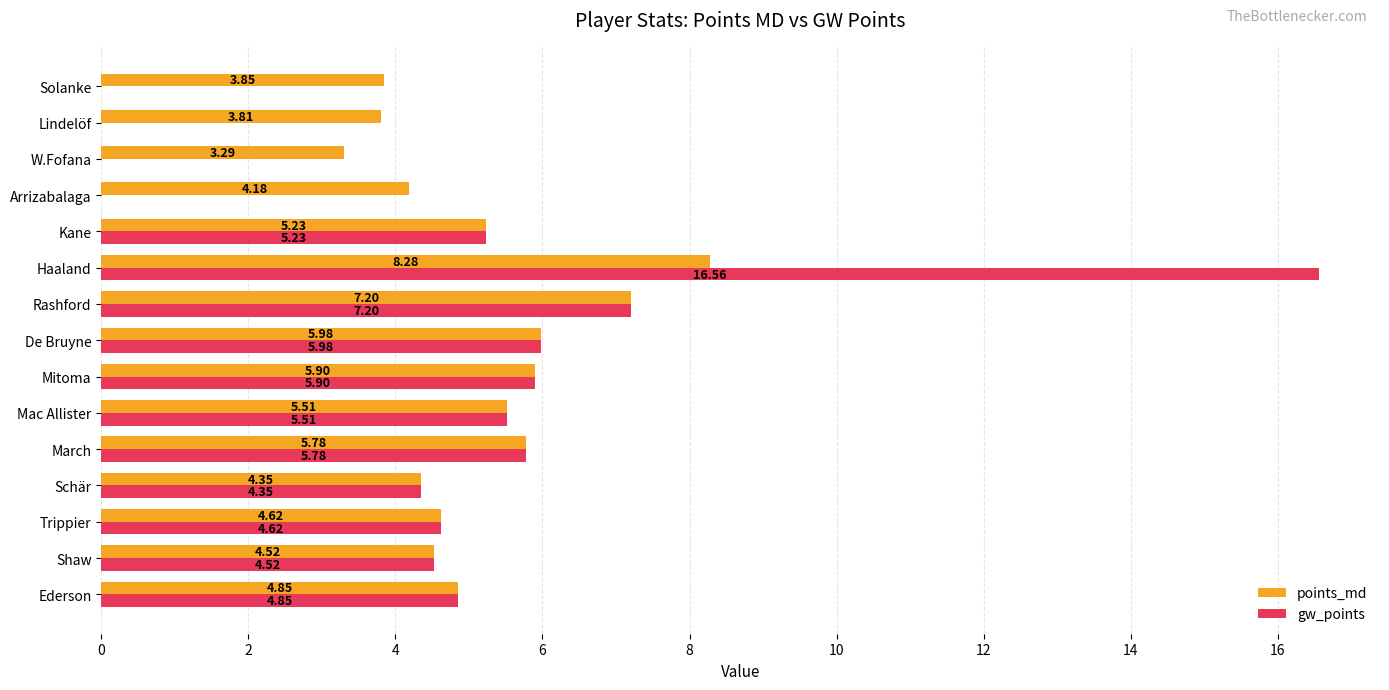

At which label is gw_points closest to 8?

Rashford